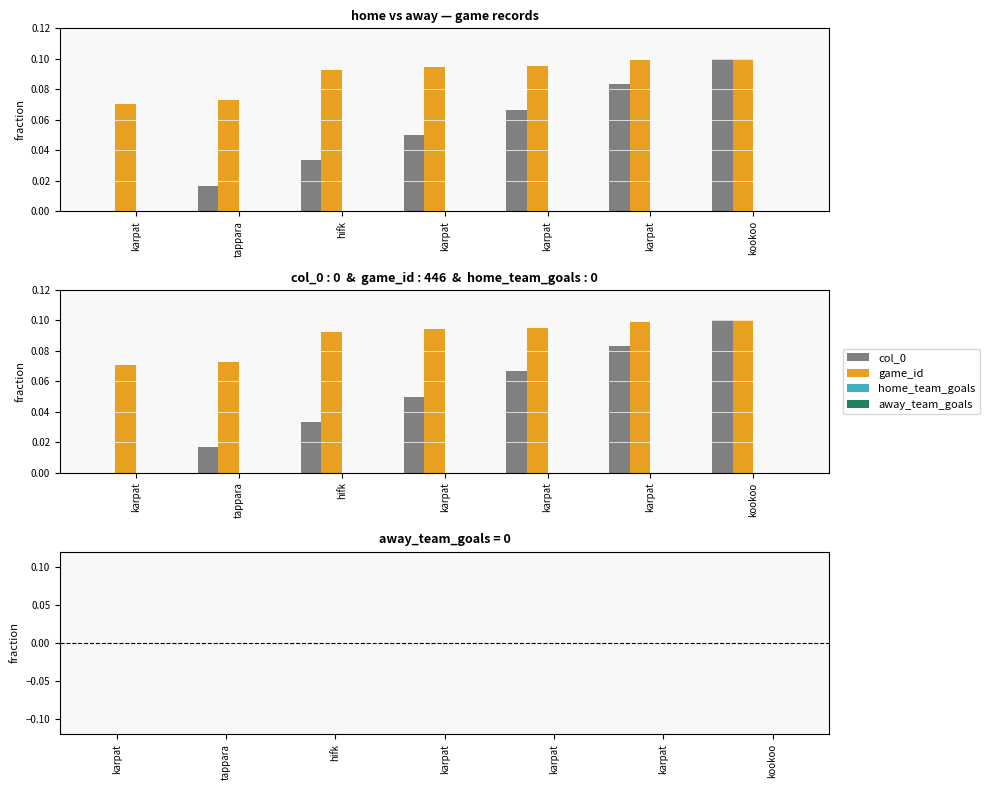

What is the minimum value for game_id?

0.1